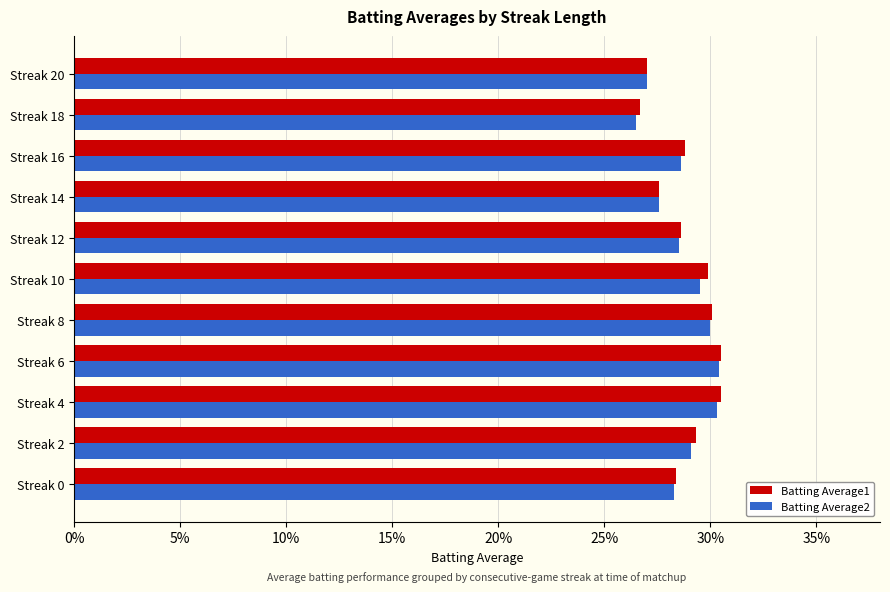

Which series has the largest total across all categories?

Batting Average1